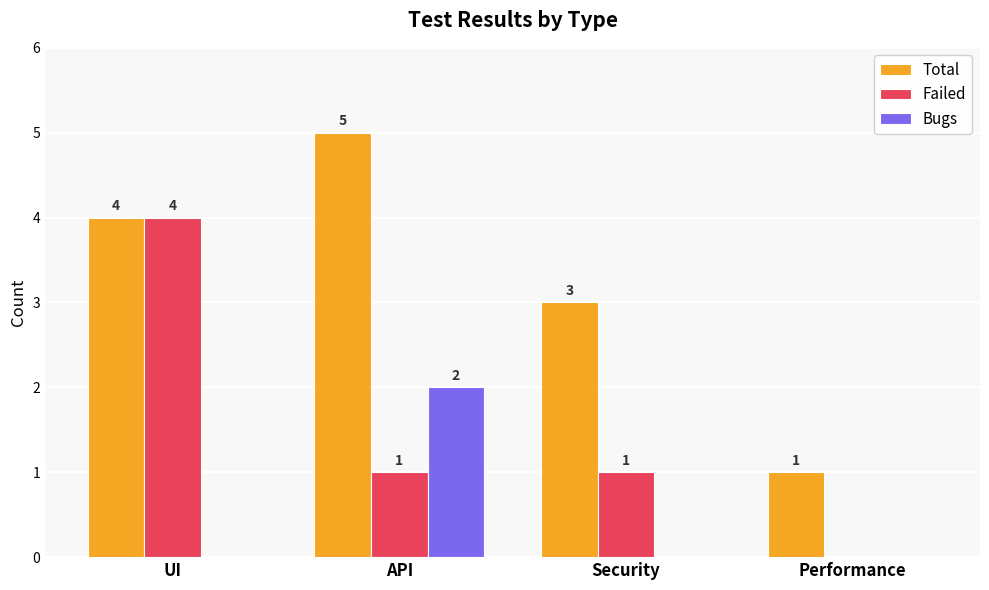

What is the highest value of the Total series?

5